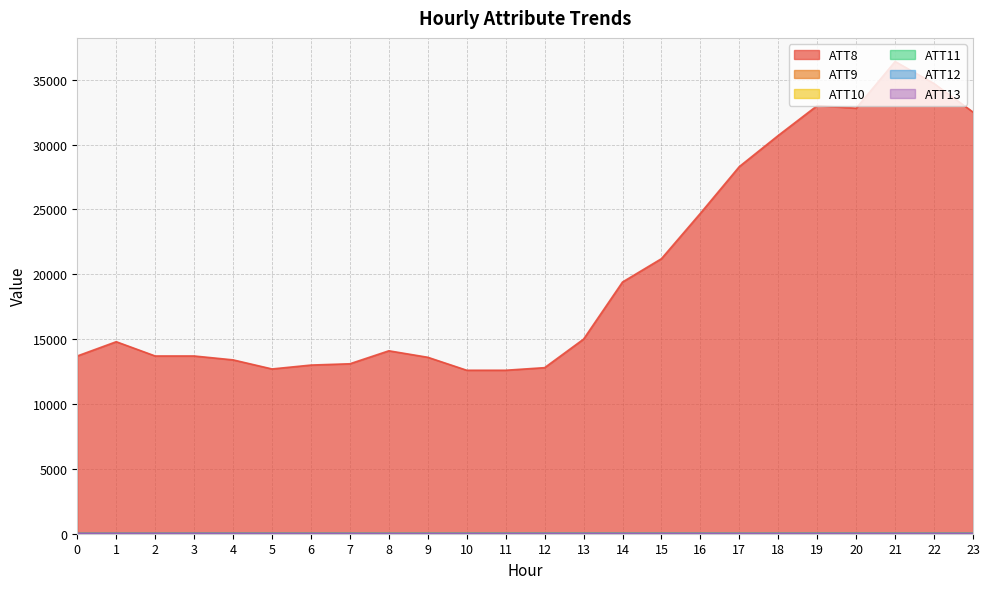

The value of ATT12 at 8 is 17.5. True or false?

True